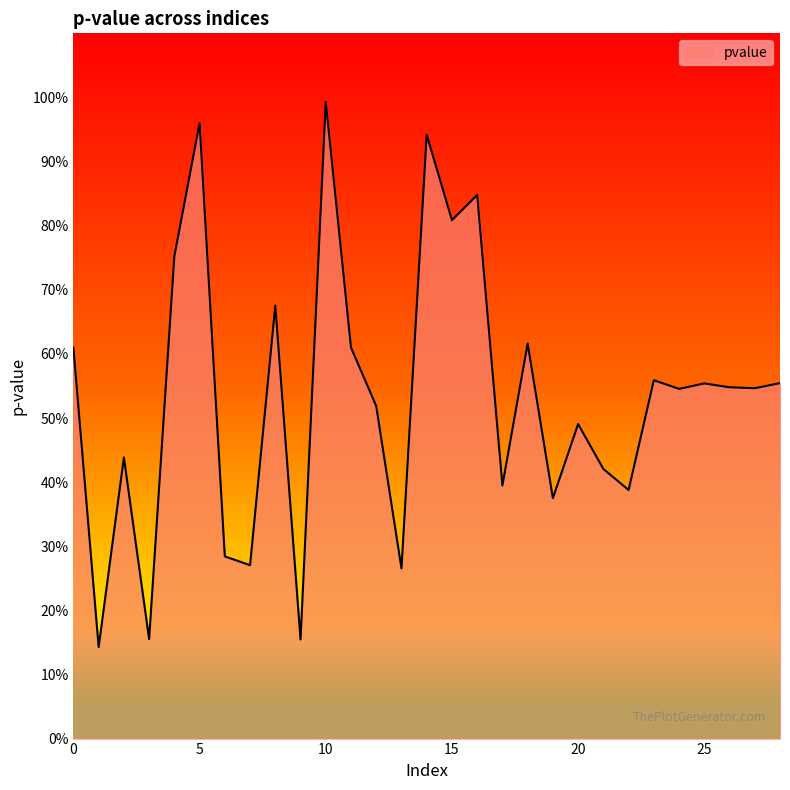

Does the chart have visible grid lines?

No